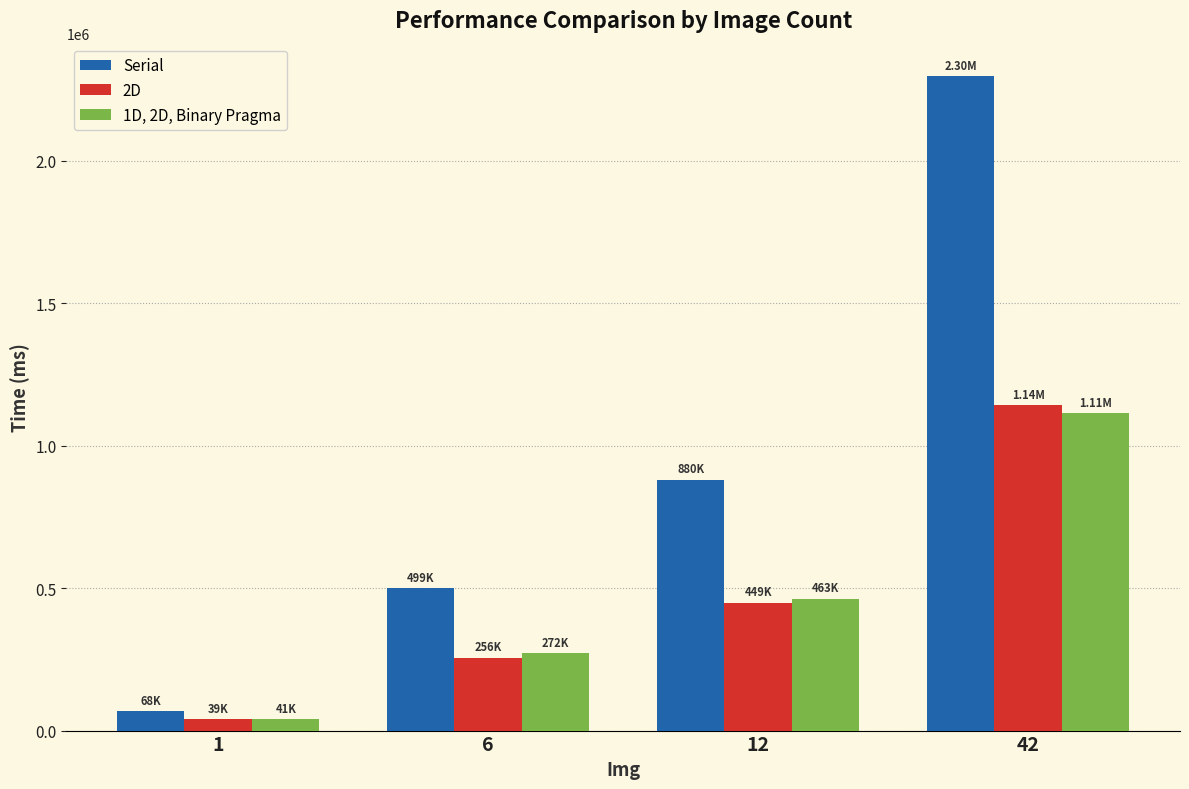

At which category is the sum across all series the highest?

42